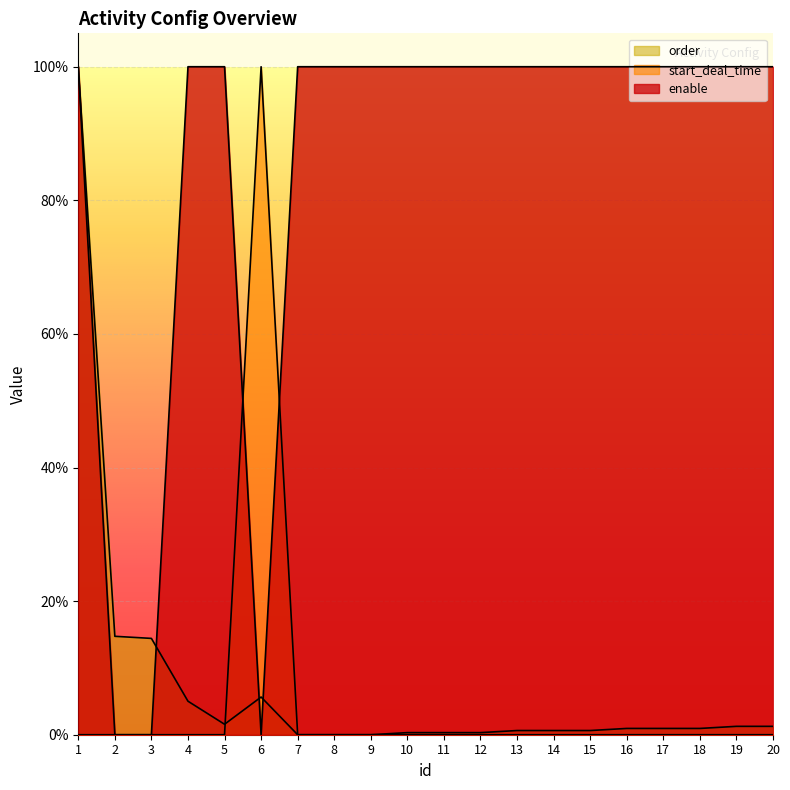

True or false: order has more than 1 points higher than both neighbors.

False